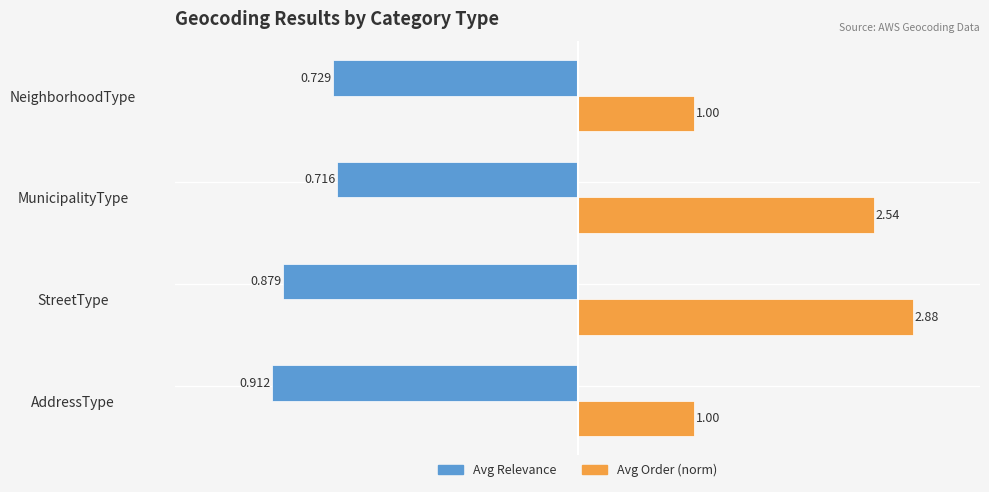

What is the difference between the second highest and second lowest values in the Avg Relevance series?

0.2